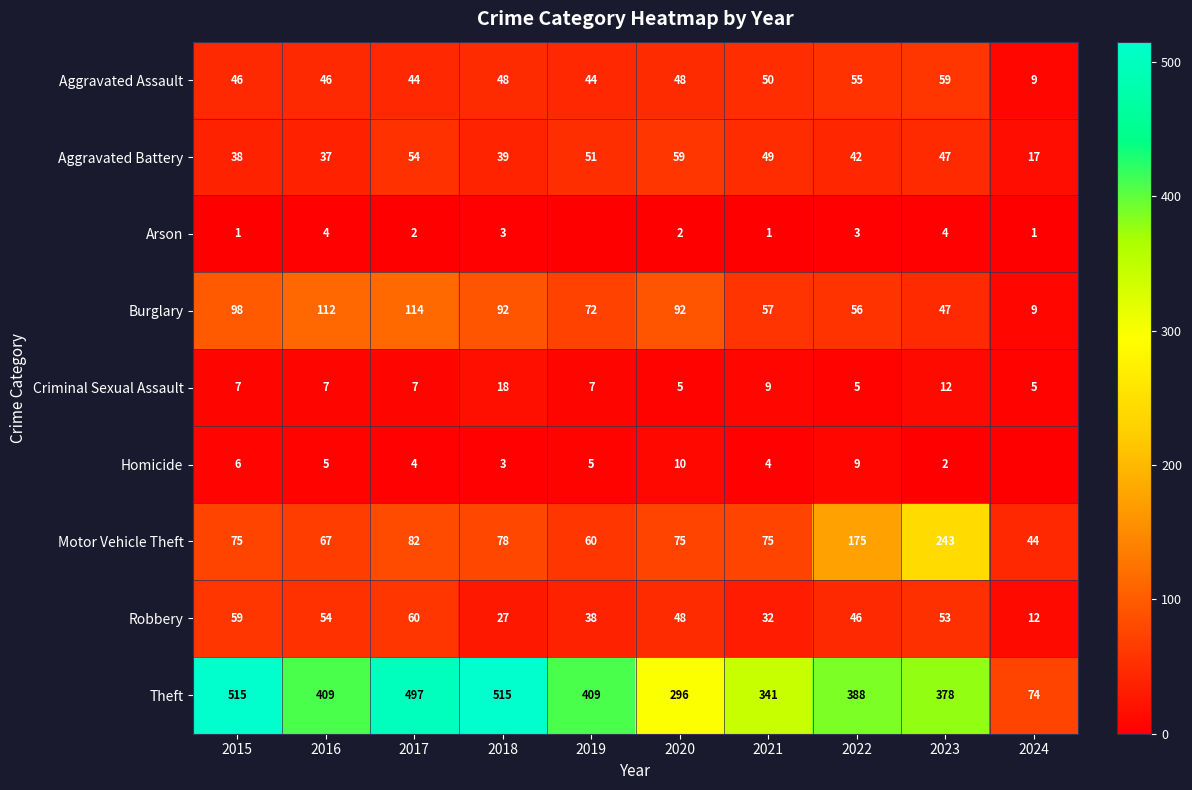

How many distinct data groups are displayed?

9